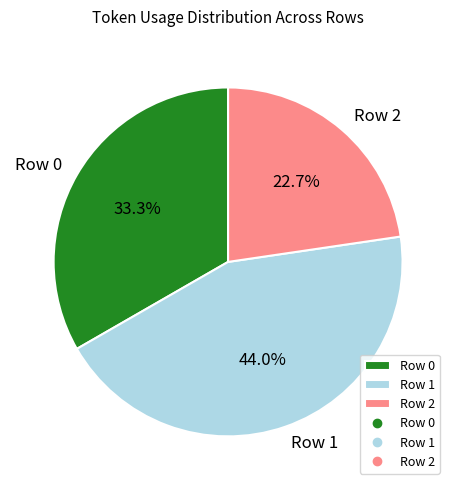

Which slice is the largest?

Row 1